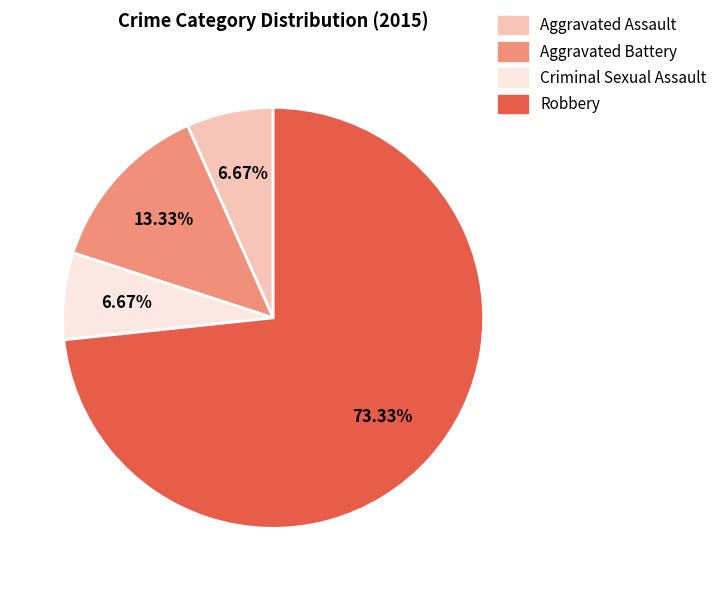

Count the number of slices in the pie.

4